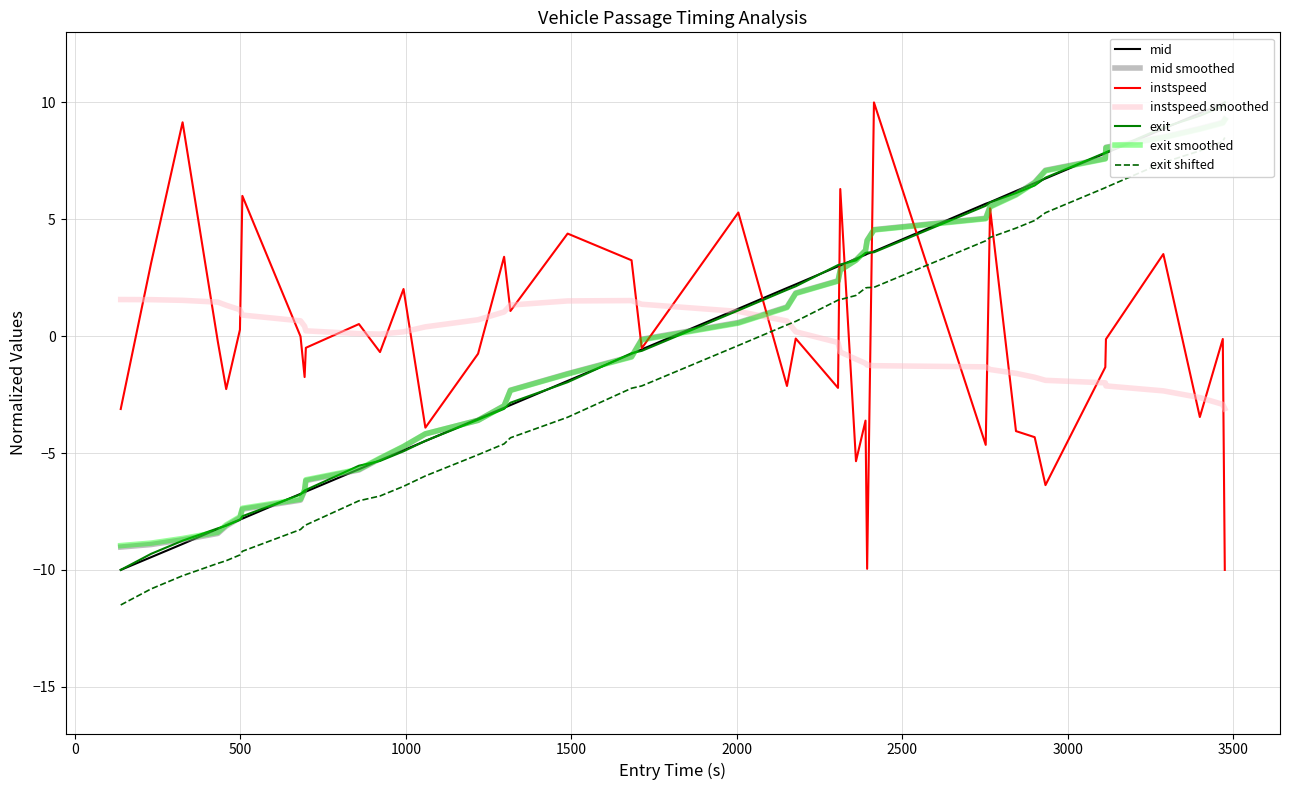

What is the minimum value for instspeed smoothed?

-3.1